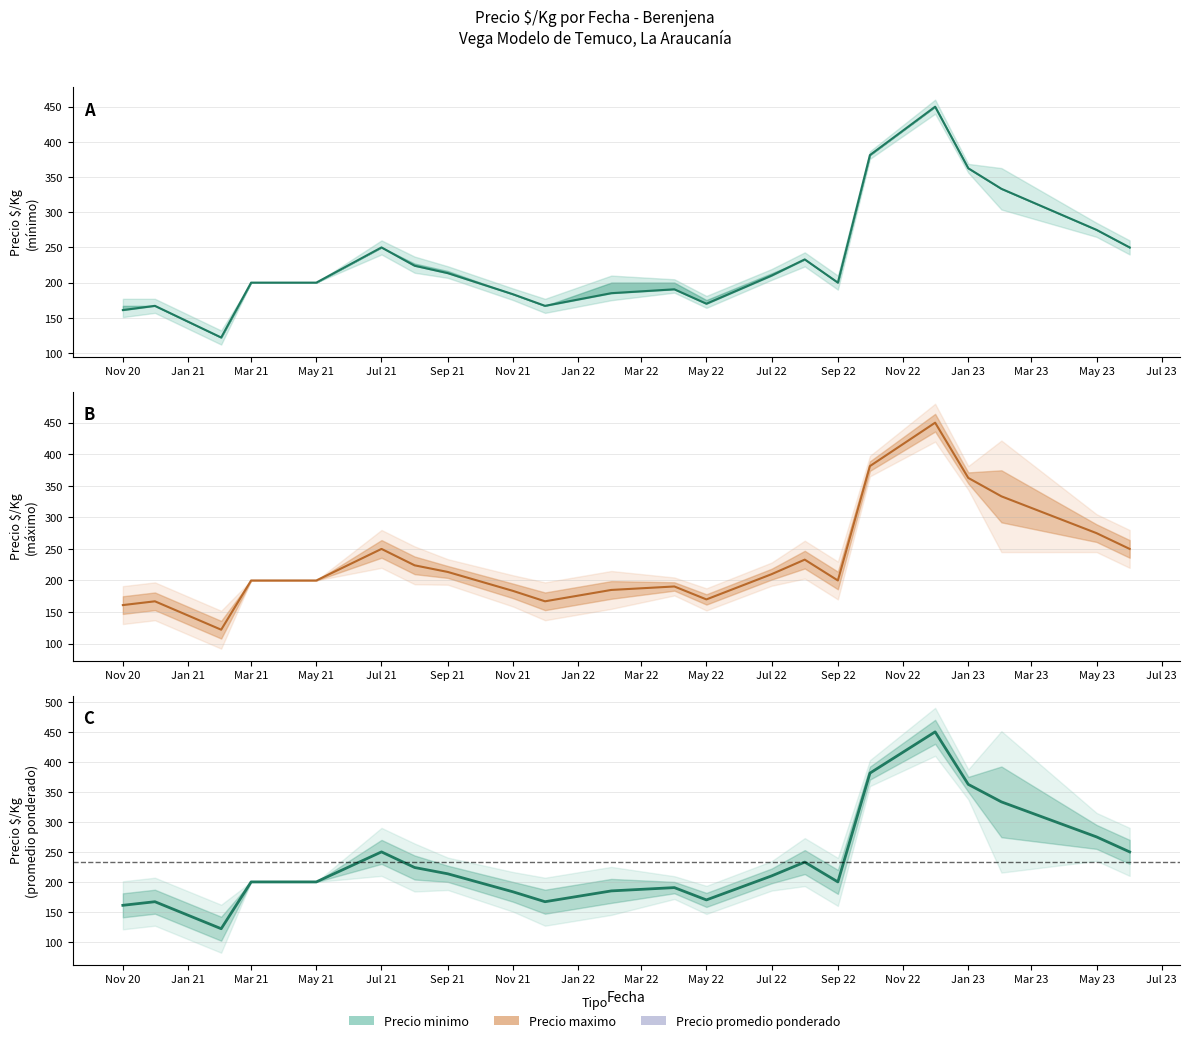

True or false: there are more than 0 points higher than both neighbors.

True